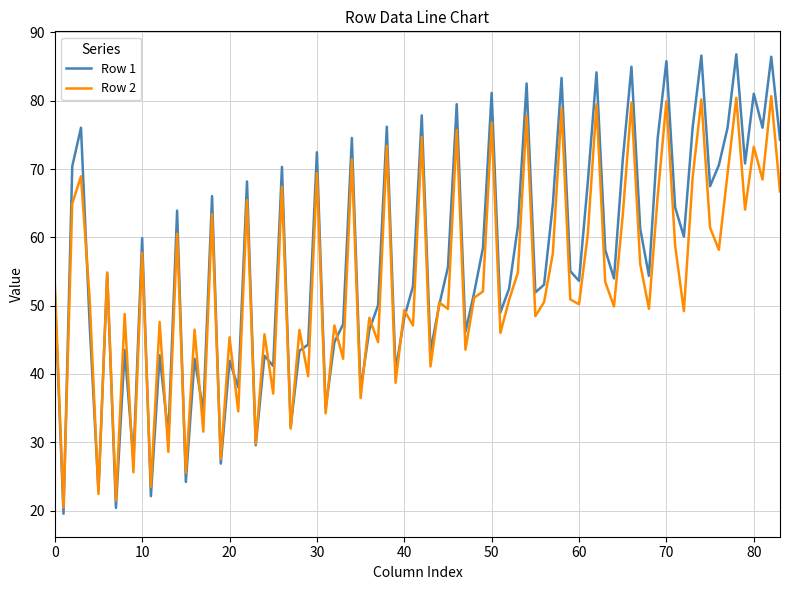

Which series has the widest spread of values?

Row 1